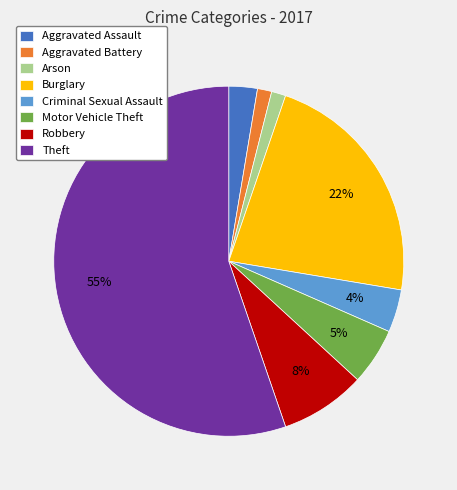

What is the majority slice?

Theft